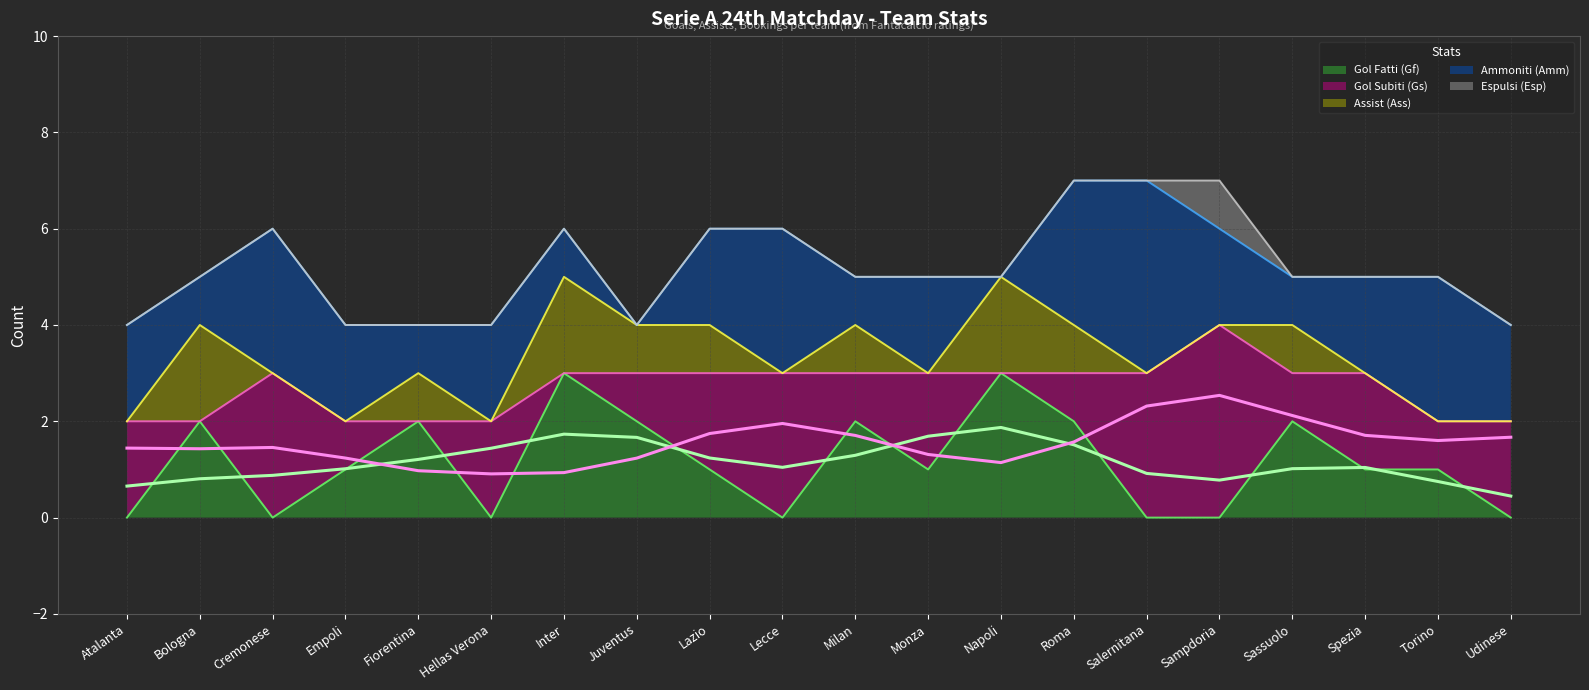

At how many categories does at least one series exceed 1?

20